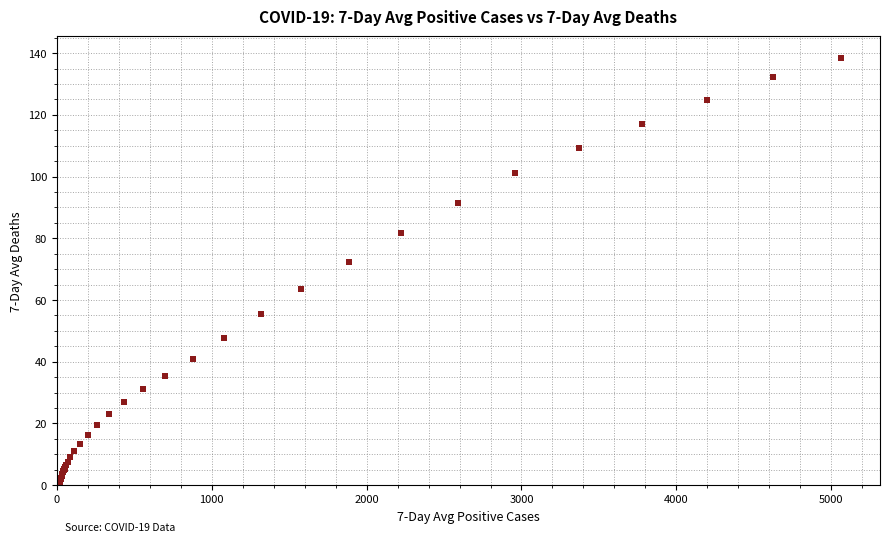

What Y value in the scatter plot is closest to 69?

72.4